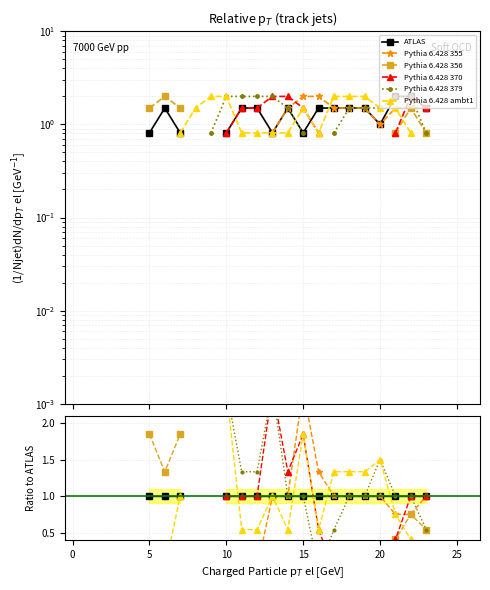

Which has a higher value, 14 or 12?

14